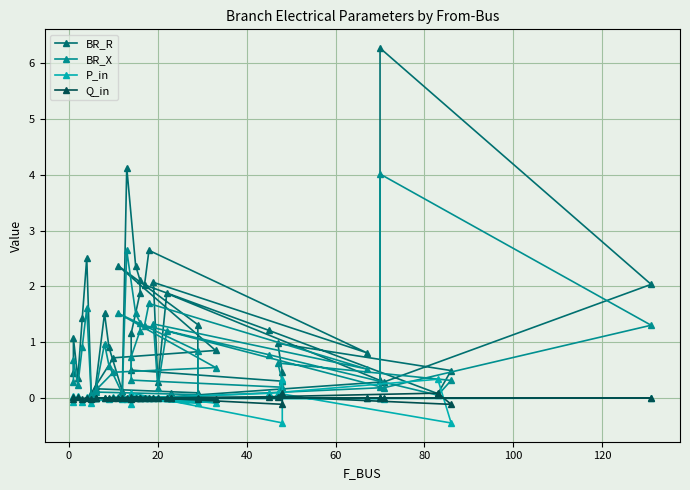

At which category does BR_R reach its first local valley?

20